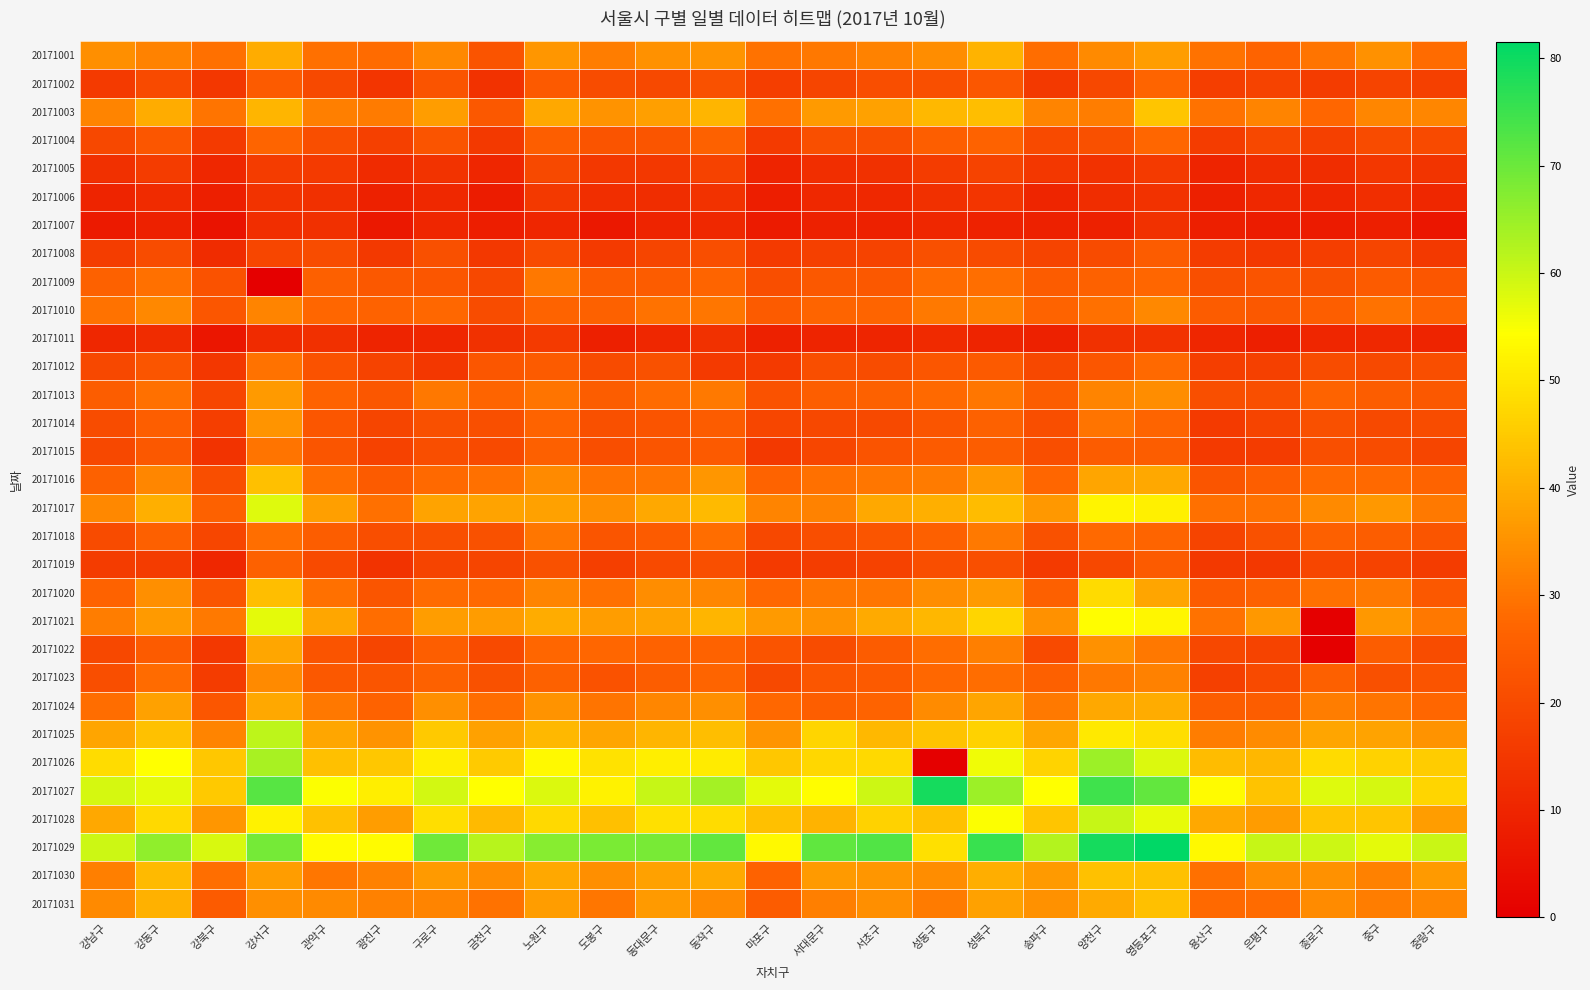

How many data points does each series have?

25